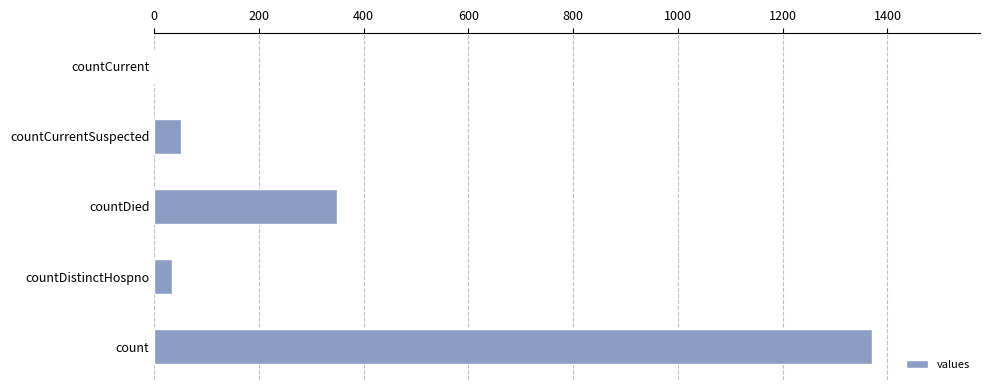

What is the sum of all values?

1805